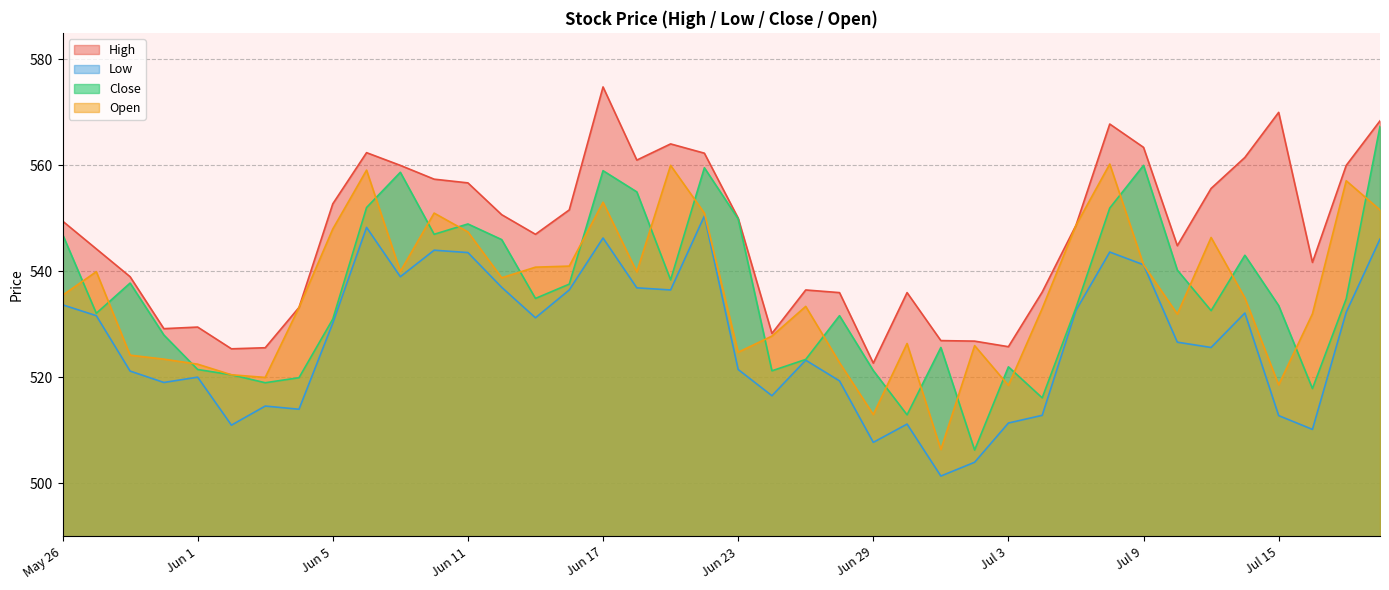

Count the number of data series in this chart.

4